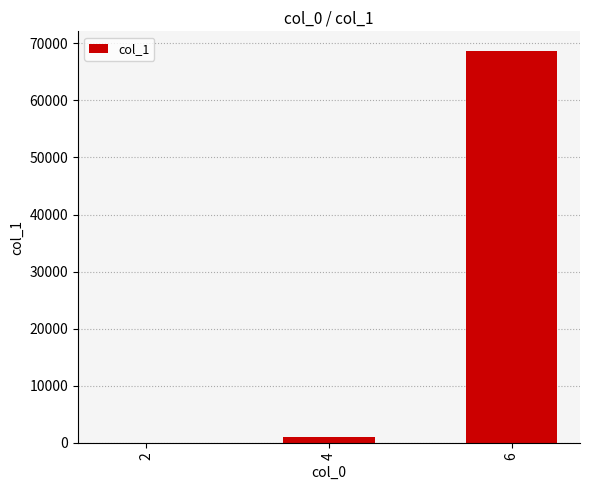

What is the sum of all values?

69722